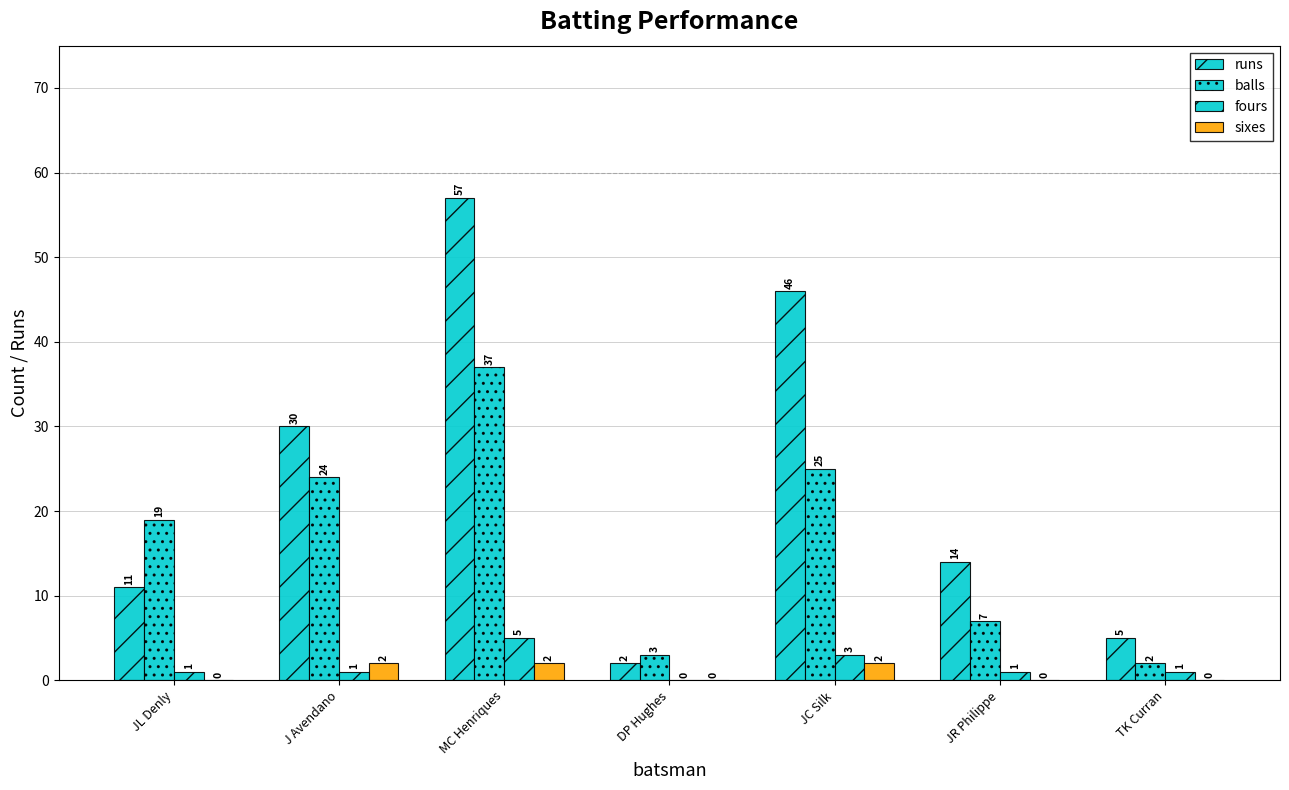

Which series has the largest total across all categories?

runs